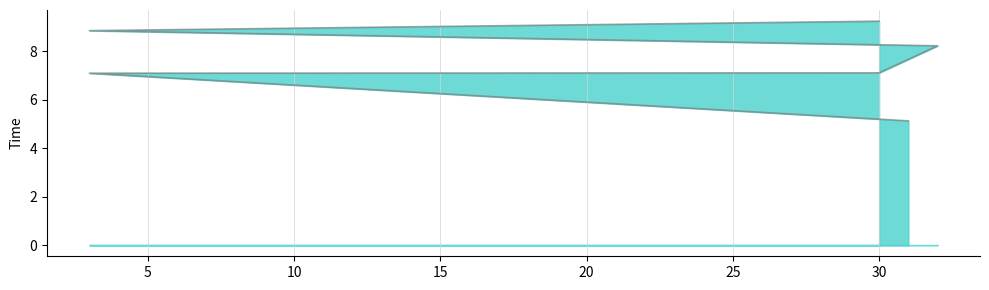

What is the difference between the second highest and minimum values?

3.7